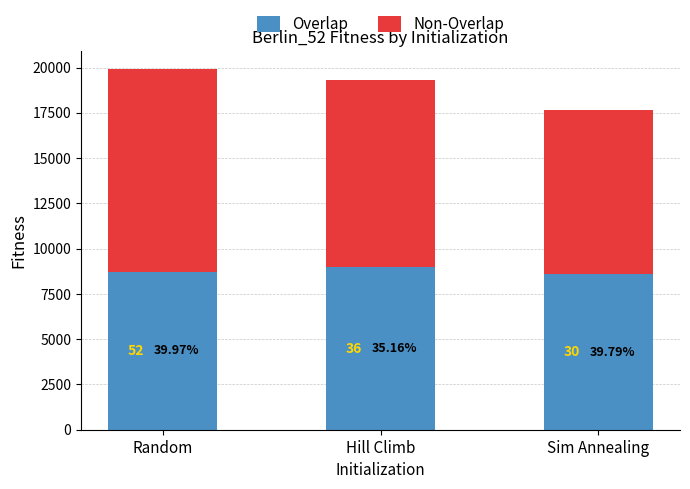

How many bars are there in total?

3